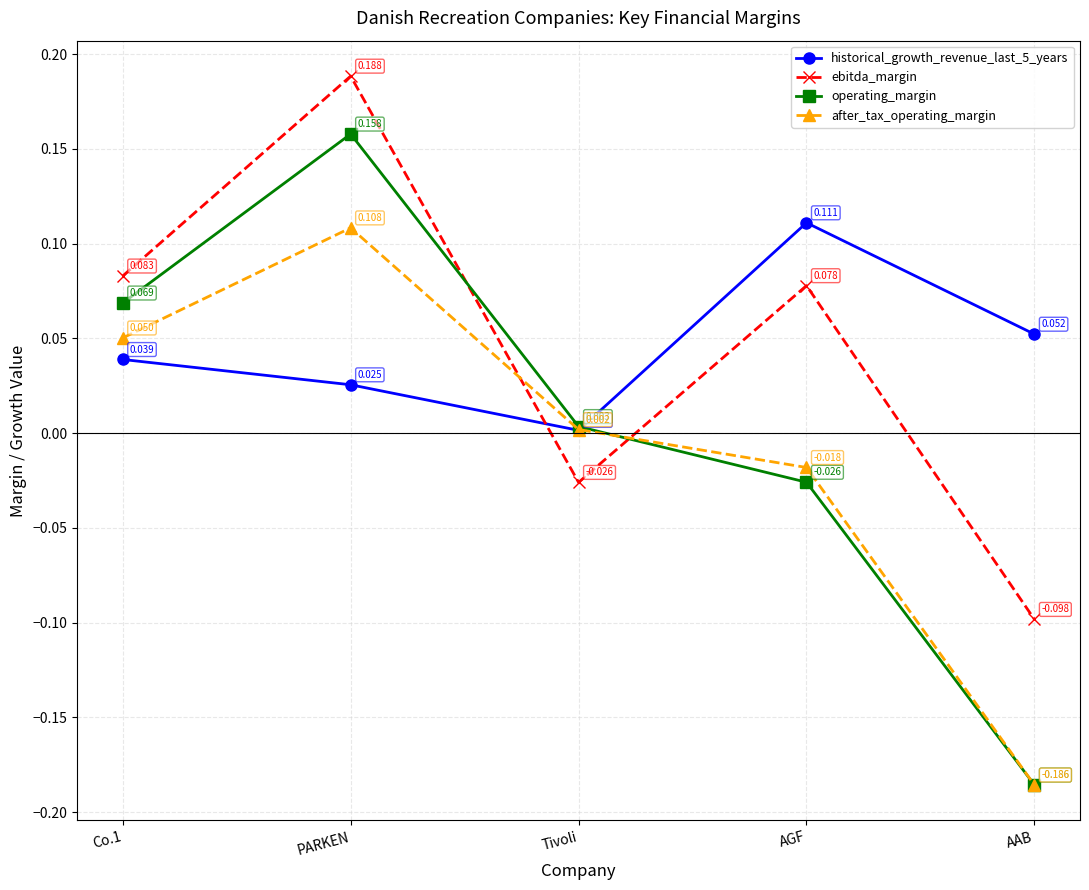

At which label is ebitda_margin closest to 0?

Tivoli